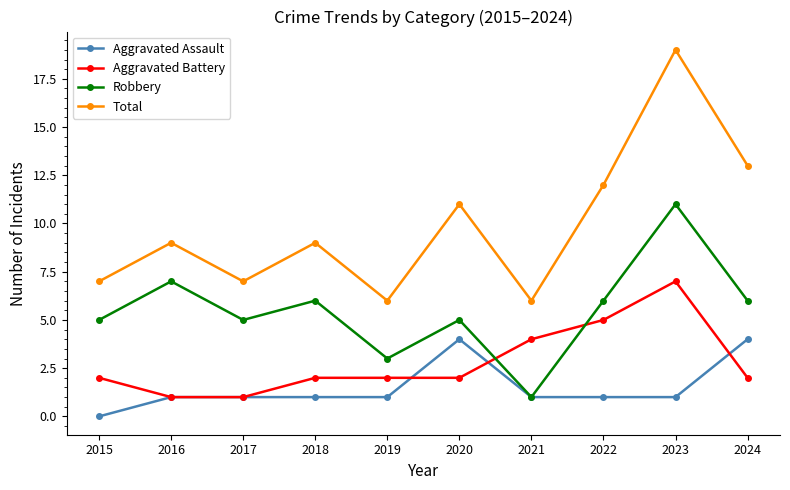

Reading left to right, what are all the values shown in this chart?

Aggravated Assault: 0	1	1	1	1	4	1	1	1	4
Aggravated Battery: 2	1	1	2	2	2	4	5	7	2
Robbery: 5	7	5	6	3	5	1	6	11	6
Total: 7	9	7	9	6	11	6	12	19	13